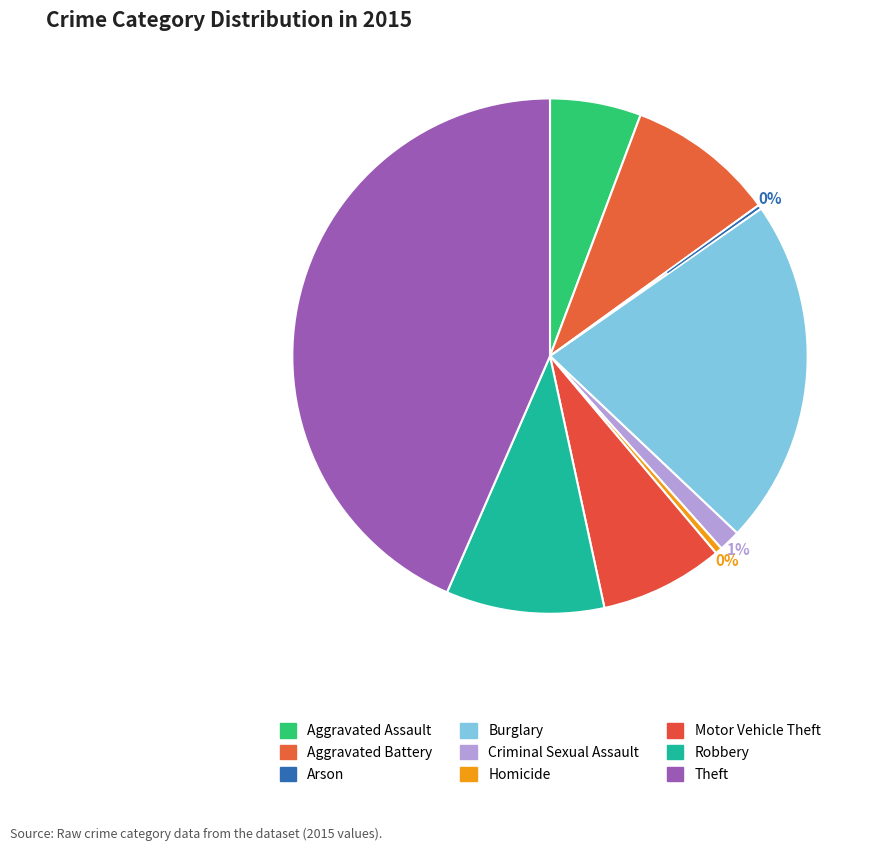

Is there a majority slice in this chart?

No